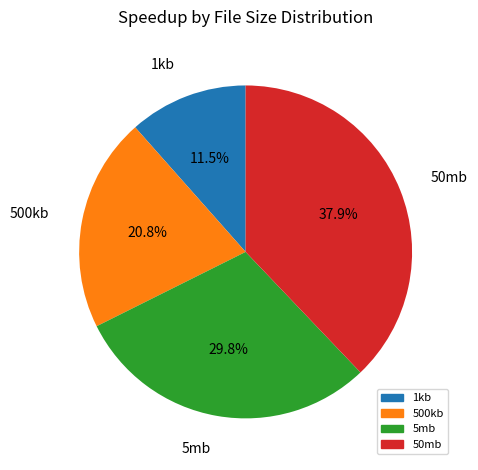

To the nearest percent, what is the difference between the largest and smallest slice percentages?

26%